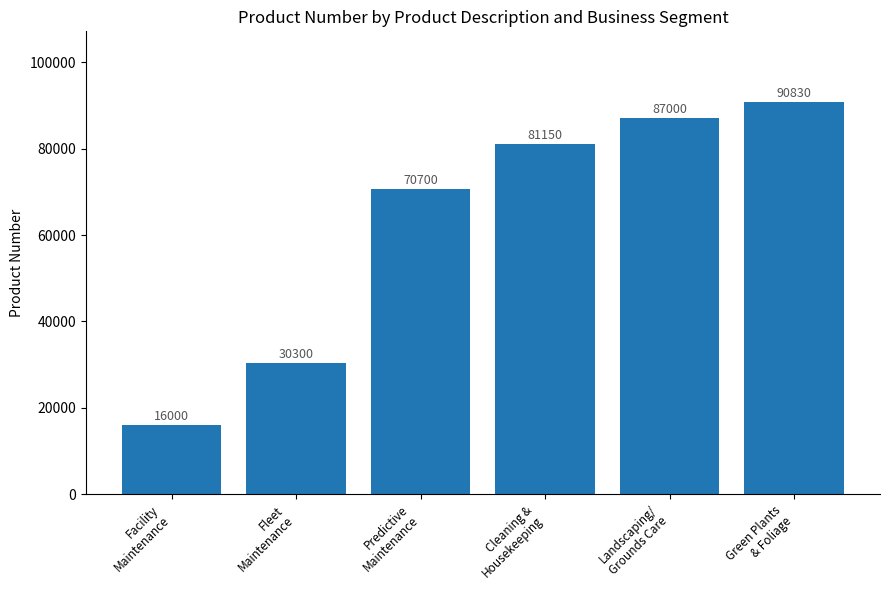

Reading right to left, list all the values displayed in this chart.

90830	87000	81150	70700	30300	16000